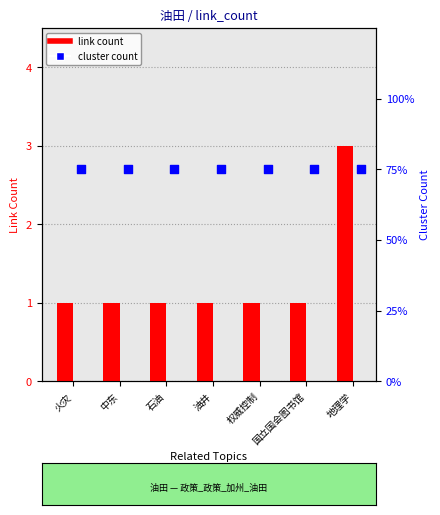

Which series contains the lowest Y value?

link count